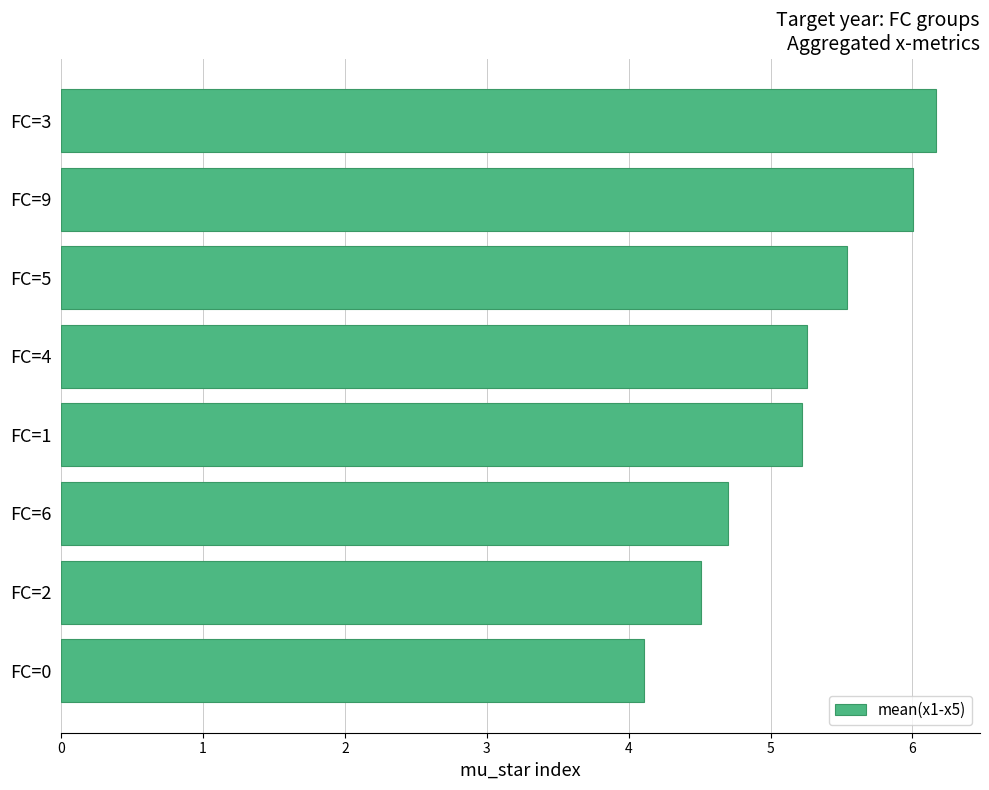

Which has a higher value, FC=4 or FC=2?

FC=4